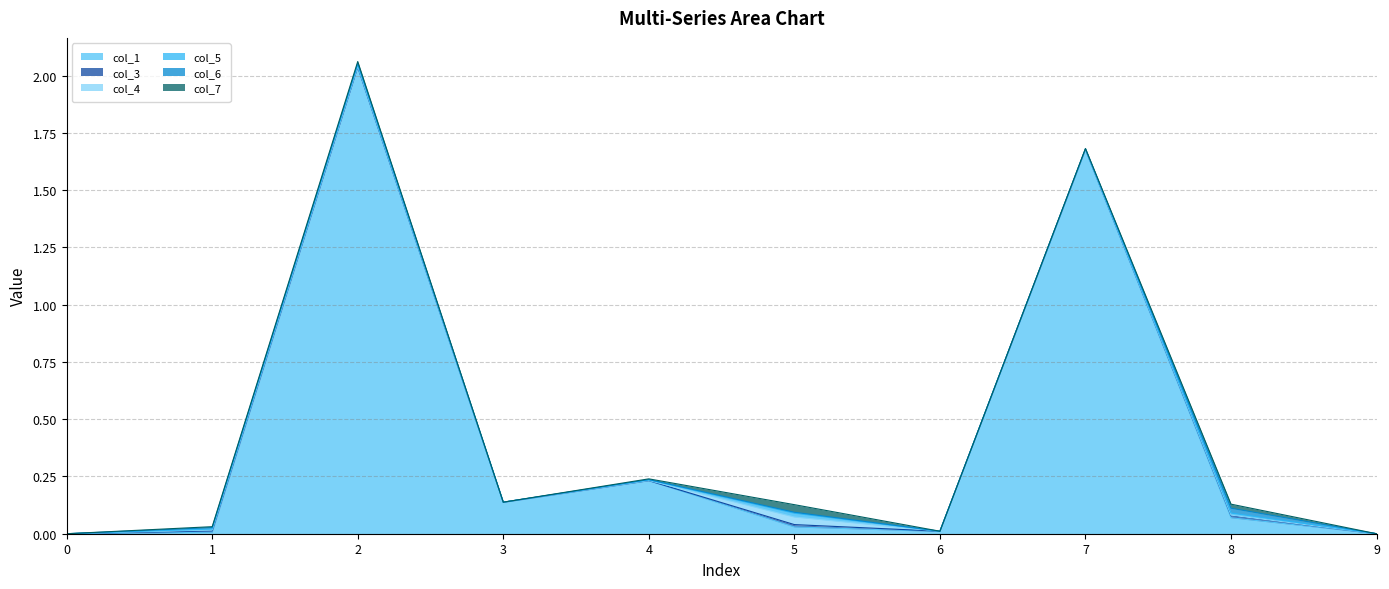

Is it true that col_3 equals 0.0 at 8?

False